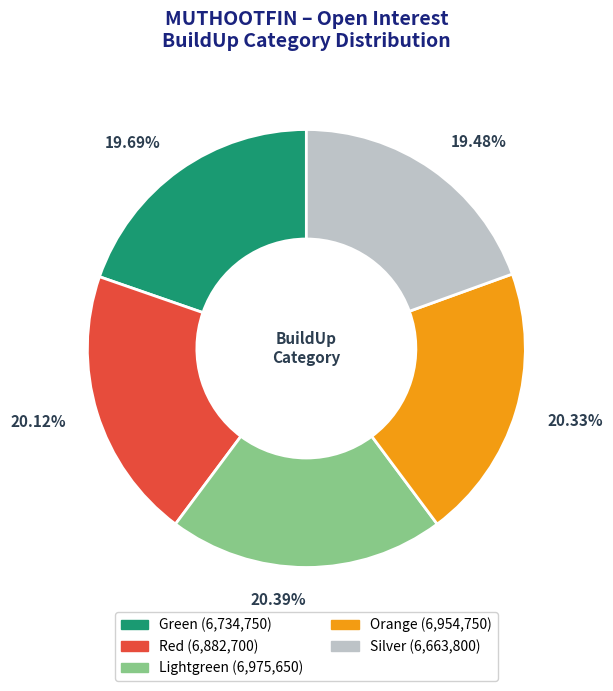

Is there a majority slice in this chart?

No